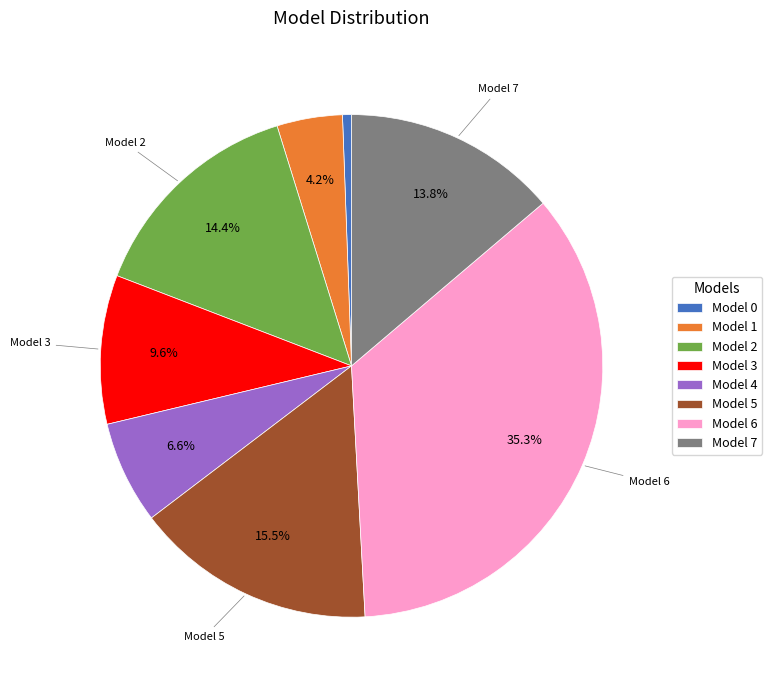

Is there any slice that represents more than half of the pie?

No